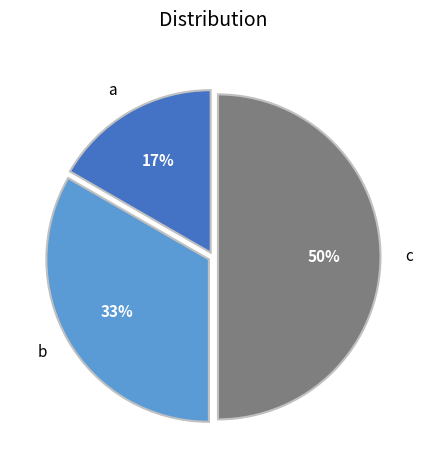

Is it true that b is 24% of the pie?

False